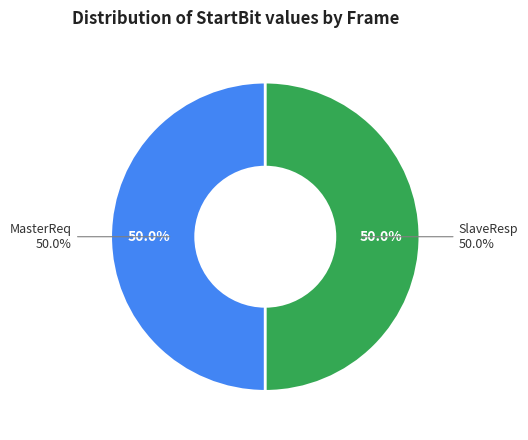

The 6 slice represents 18% of the pie. True or false?

False